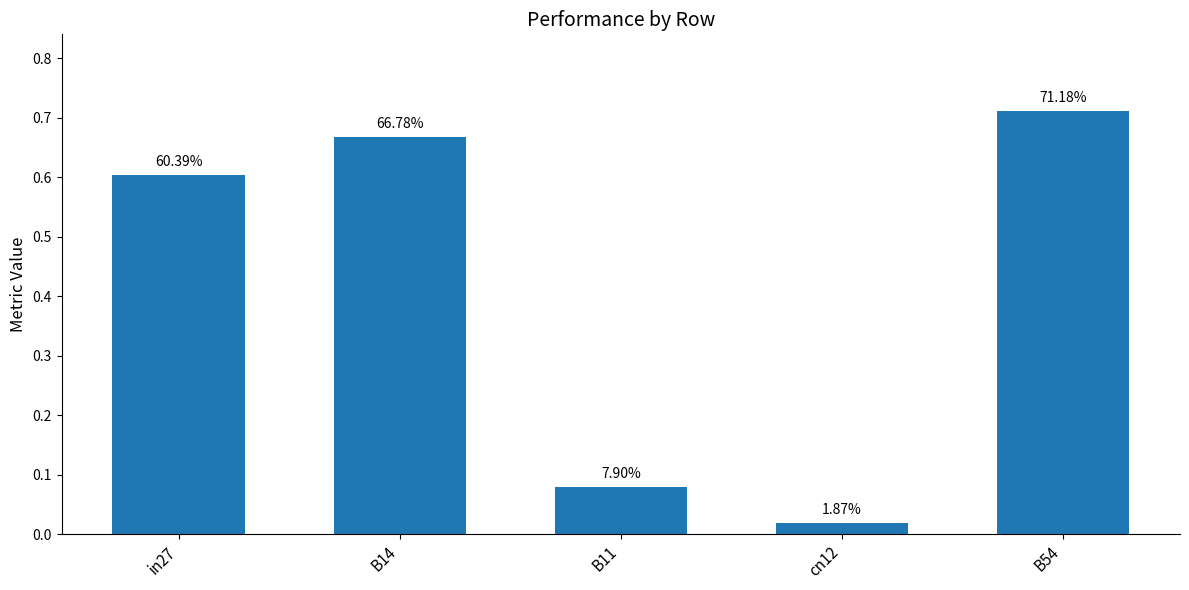

How many bars are there in total?

5